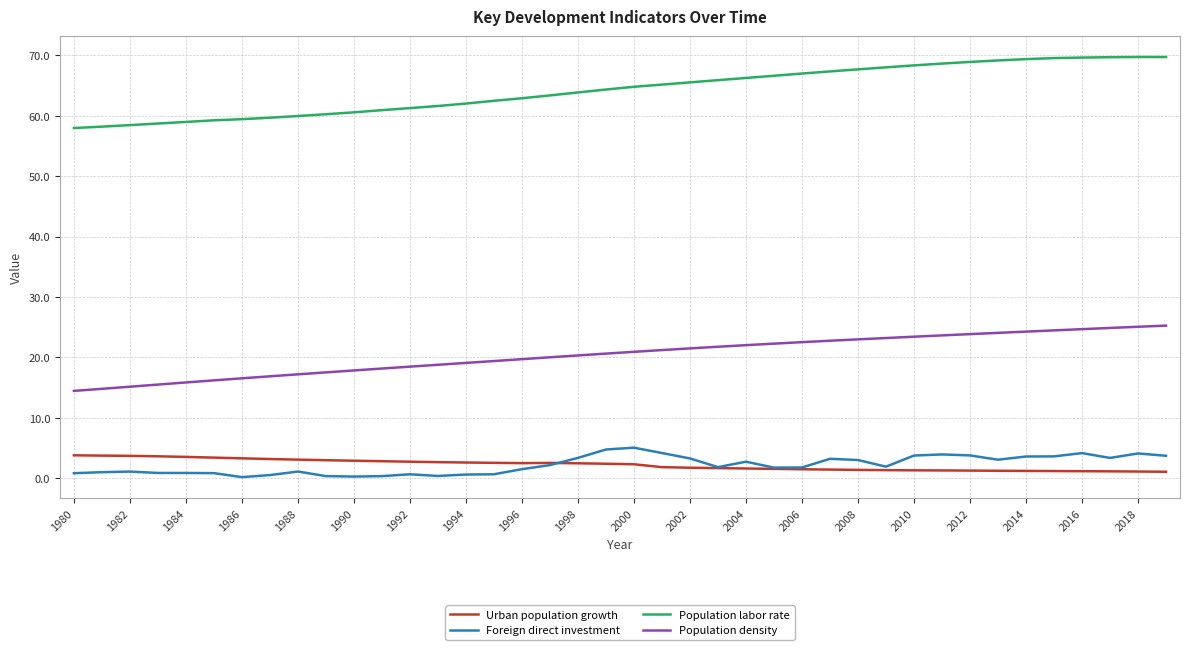

What is the minimum value for Population labor rate?

58.0